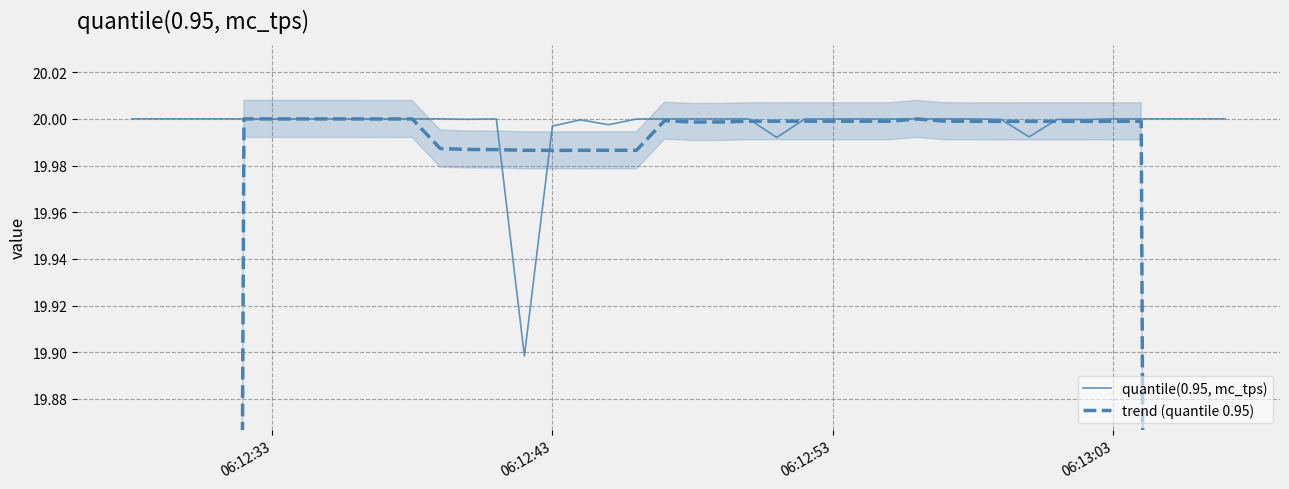

Where is the first local minimum for quantile(0.95, mc_tps)?

06:12:33